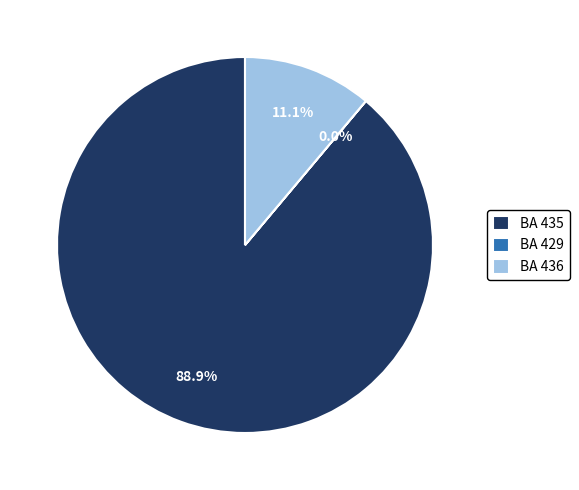

What is the majority slice?

BA 435